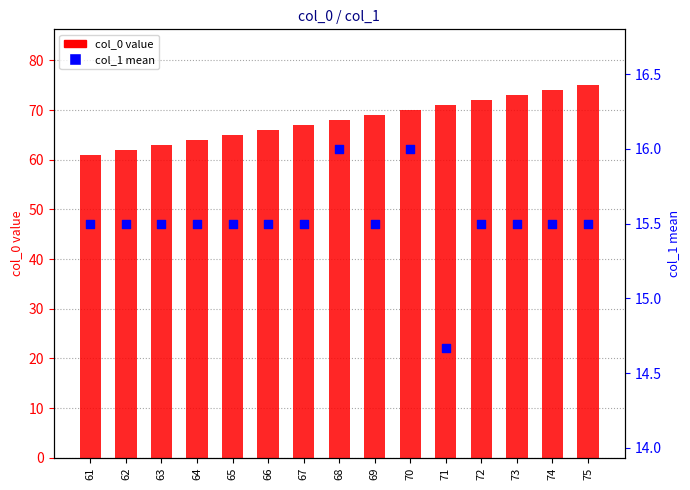

Which series reaches the maximum Y coordinate?

col_0 value